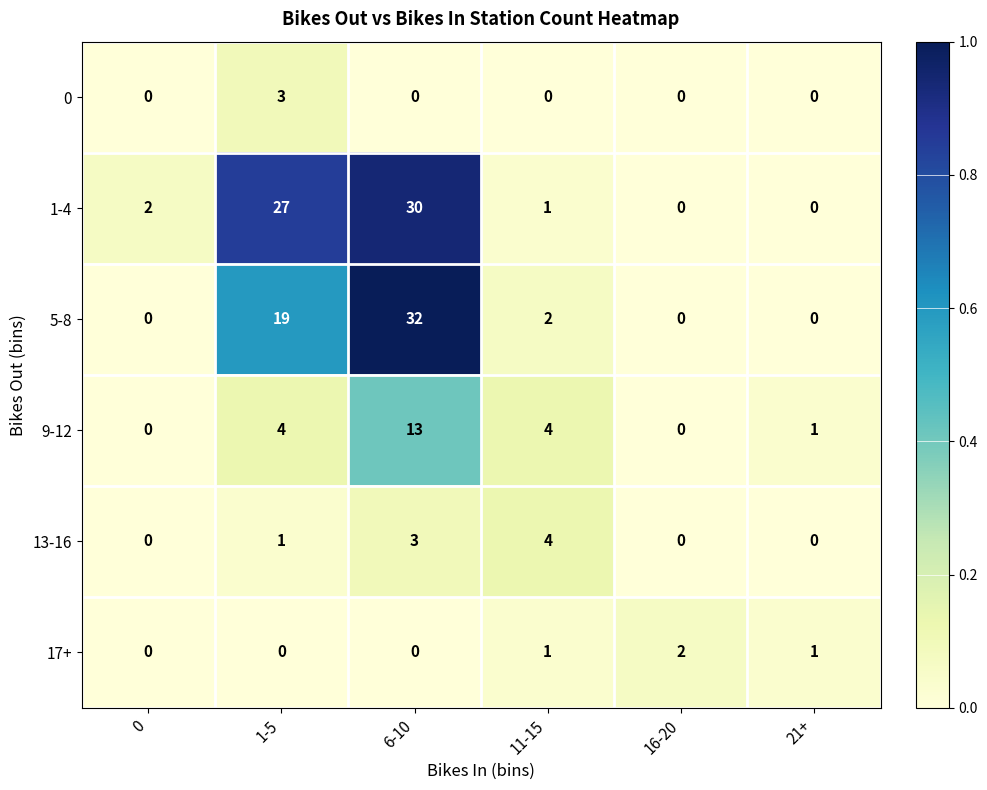

Which series has the largest total across all categories?

1-4